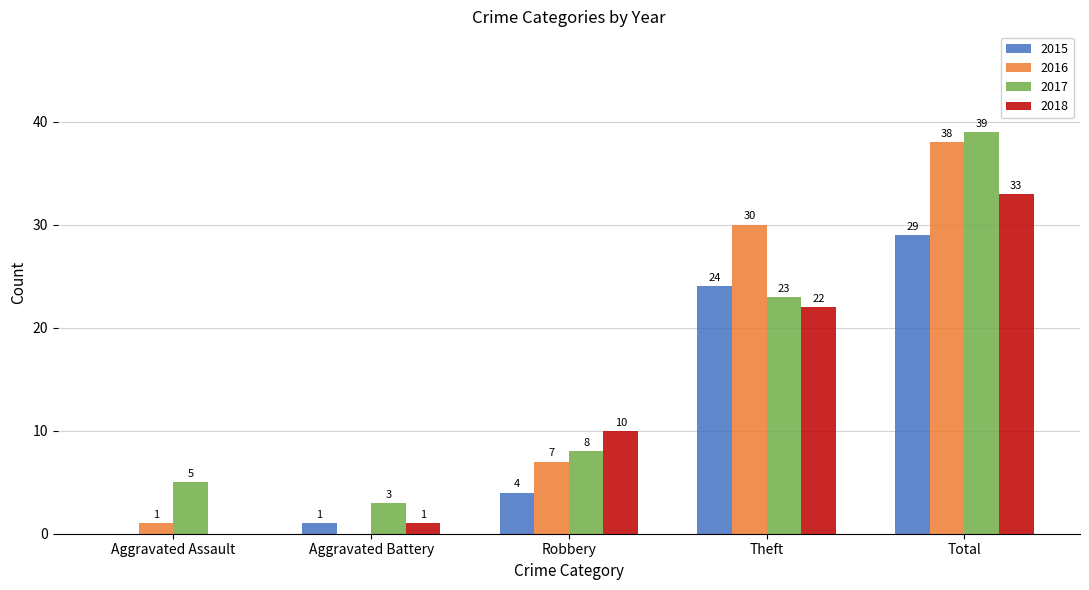

Is it true that 2015 equals 4 at Robbery?

True